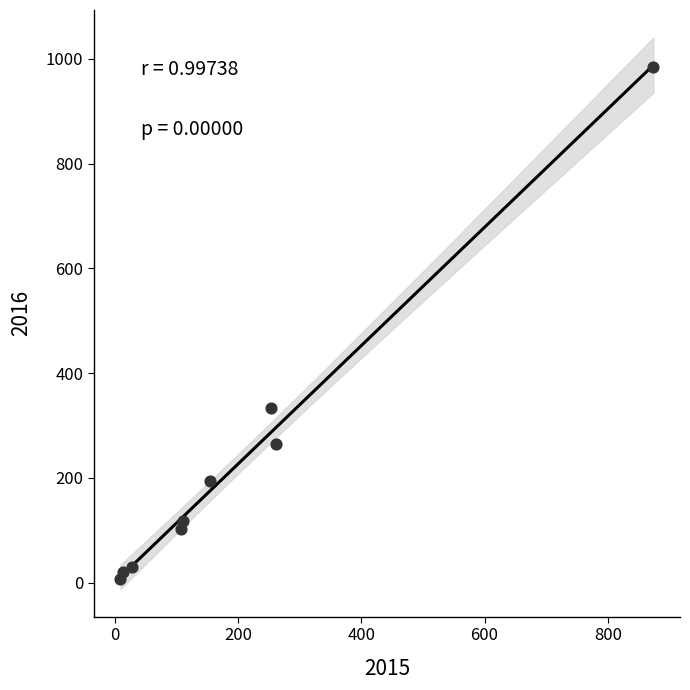

What Y value in the scatter plot is closest to 495?

333